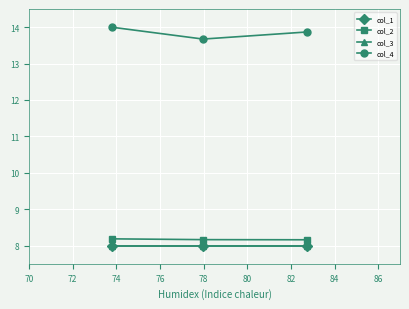

What is the smallest value displayed?

8.0